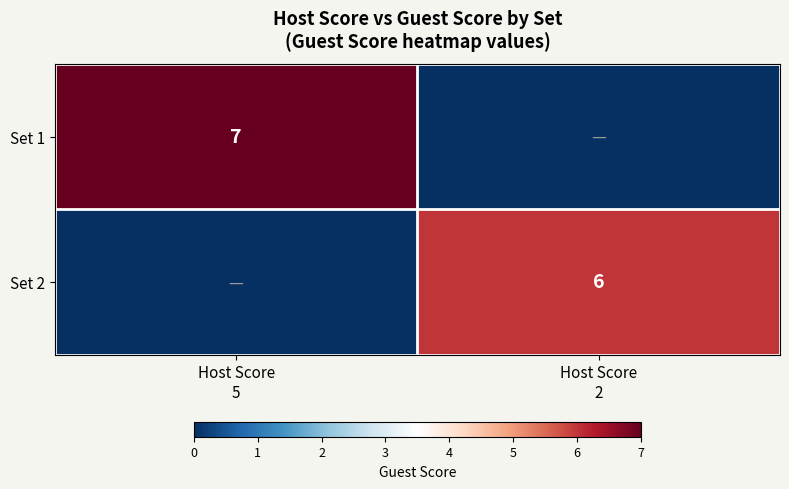

Rank the categories by Set 1 value from highest to lowest.

Host Score 5, Host Score 2